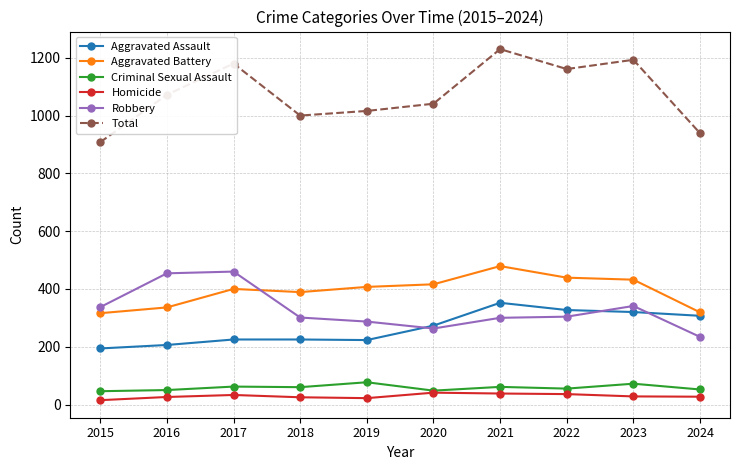

How many series are shown in this chart?

6